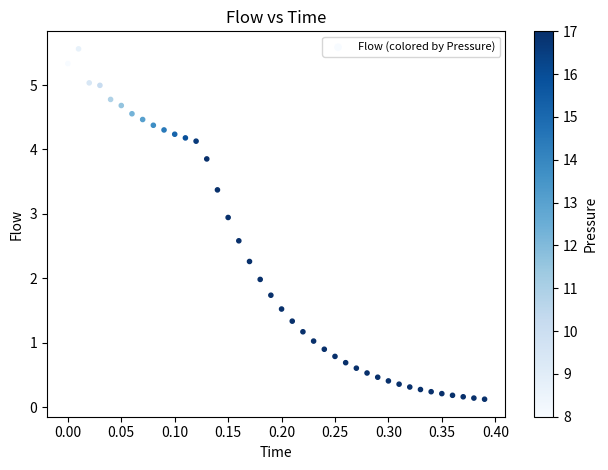

What is the range of Y values (max minus min)?

5.4